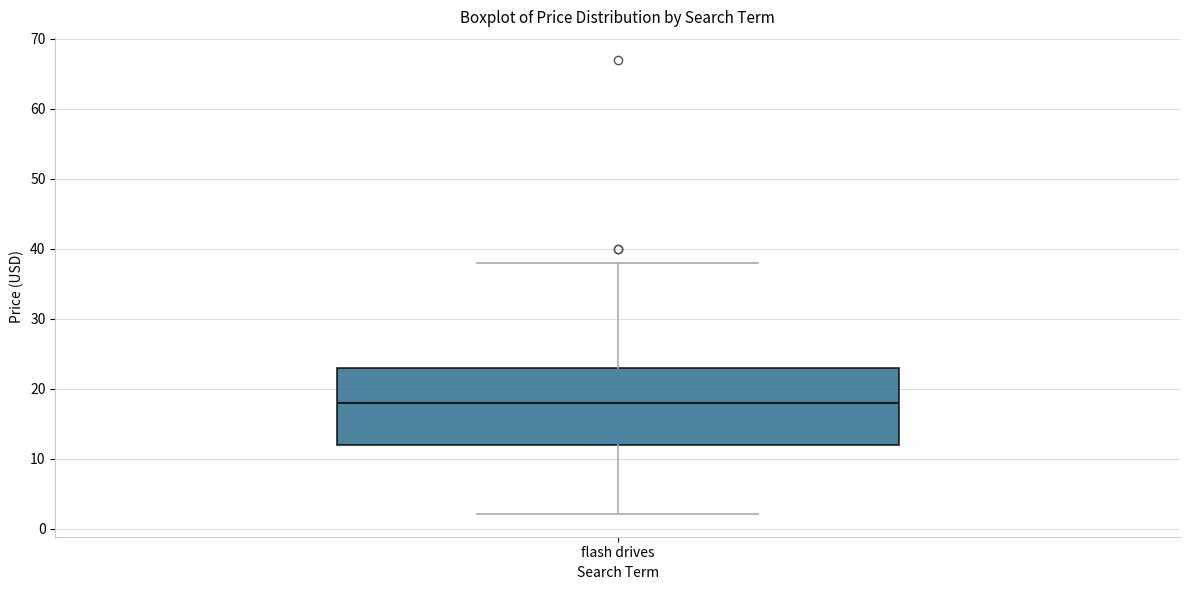

Where does the upper whisker of the box for flash drives end on the y-axis? The values are not printed on the chart, so give them approximately, as read against the axis.

38